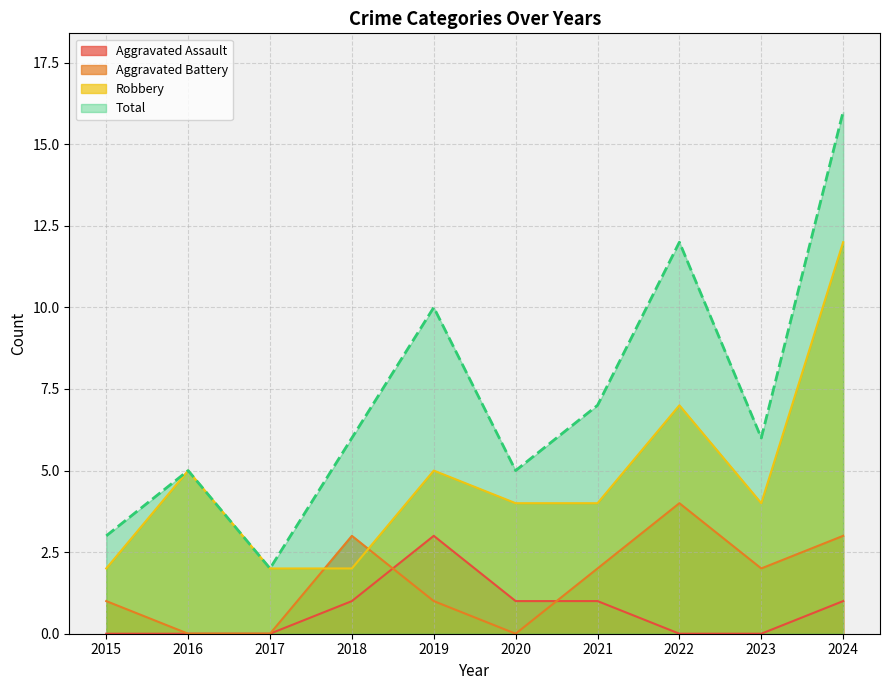

What is the value of the Aggravated Assault point at the 4th from the left?

1